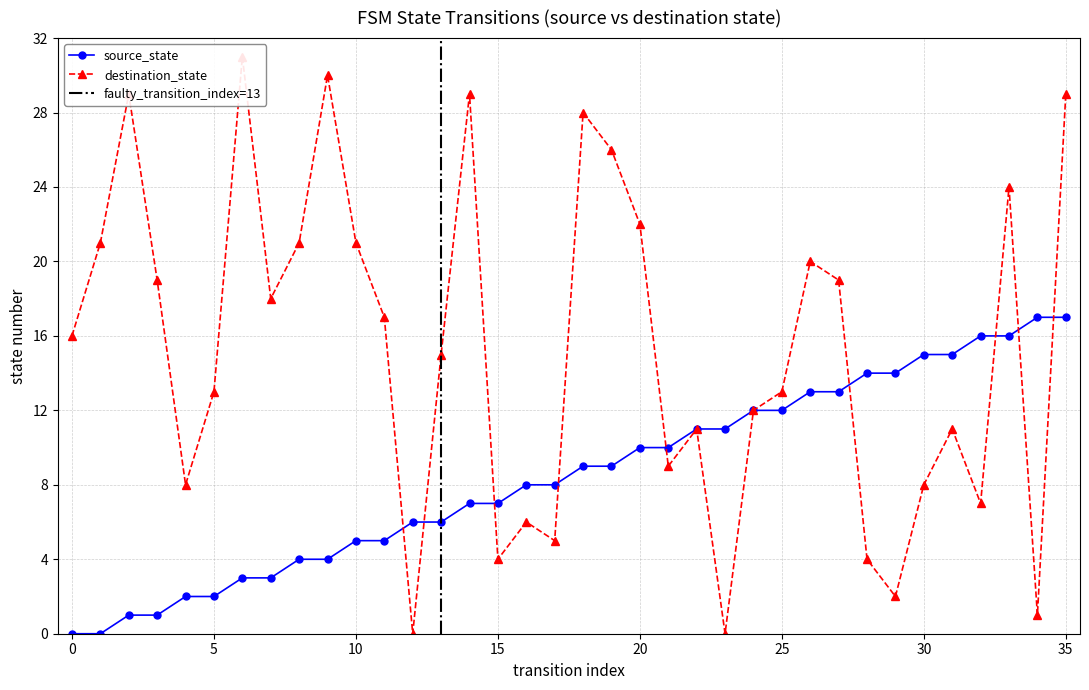

What is the difference between the second highest and second lowest values in the source_state series?

17